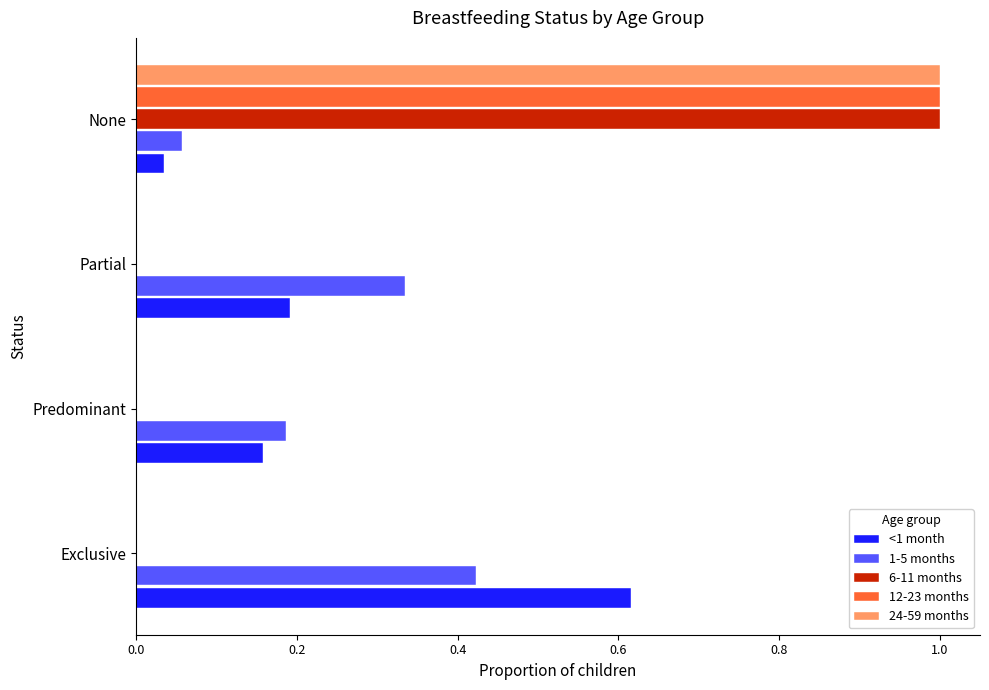

What is the total value across all series at Partial?

0.5